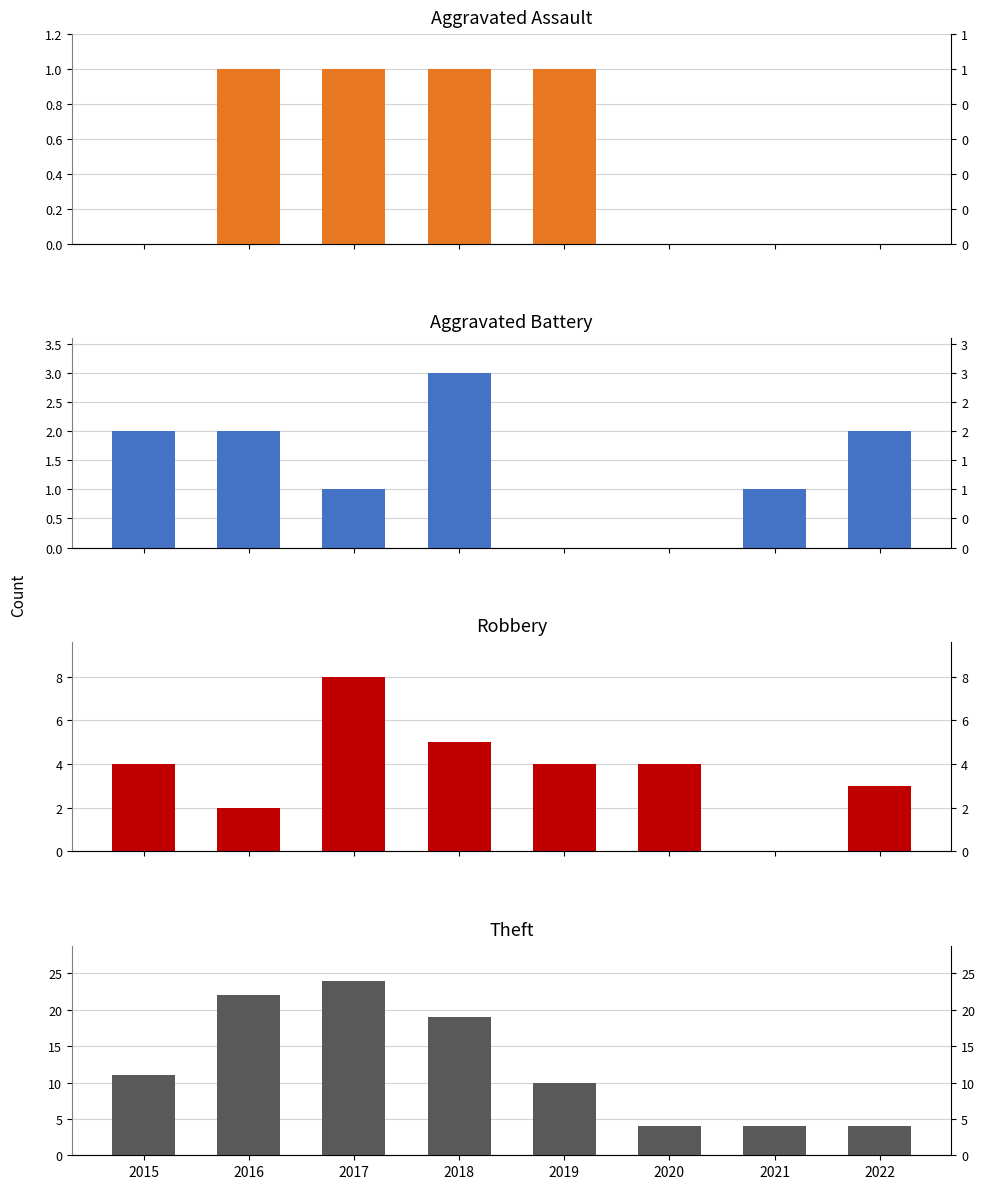

Reading right to left, extract all data points from this chart.

Aggravated Assault: 2022=0	2021=0	2020=0	2019=1	2018=1	2017=1	2016=1	2015=0
Aggravated Battery: 2022=2	2021=1	2020=0	2019=0	2018=3	2017=1	2016=2	2015=2
Robbery: 2022=3	2021=0	2020=4	2019=4	2018=5	2017=8	2016=2	2015=4
Theft: 2022=4	2021=4	2020=4	2019=10	2018=19	2017=24	2016=22	2015=11